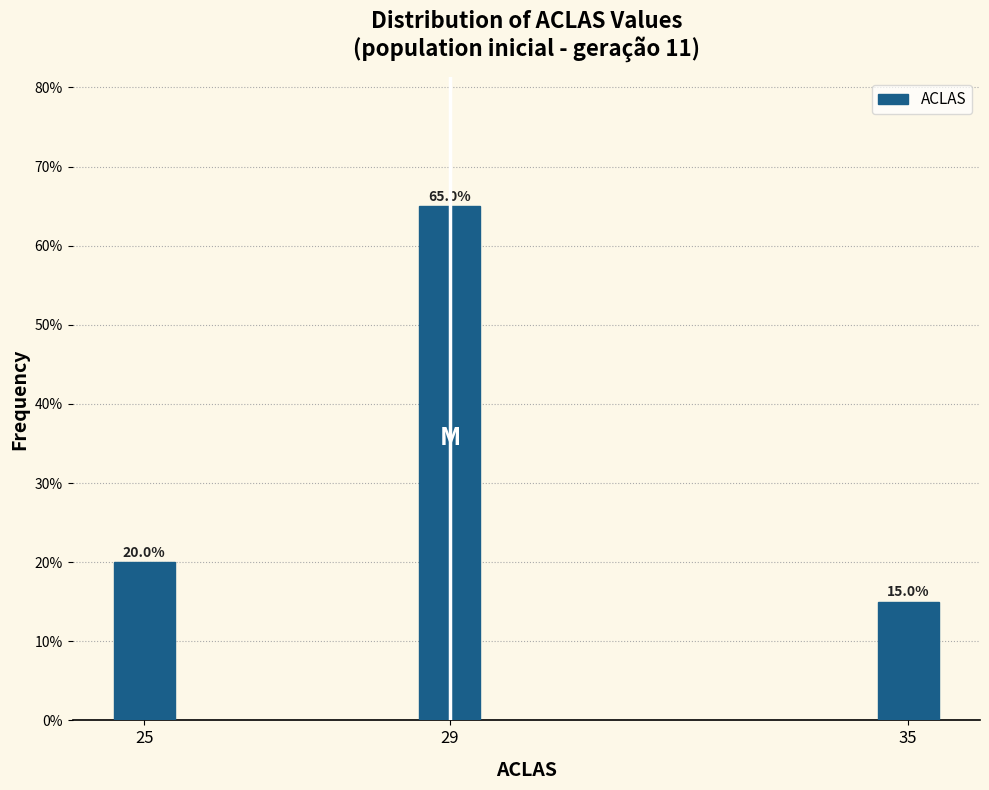

Reading left to right, transcribe all the data shown in this chart.

20	65	15